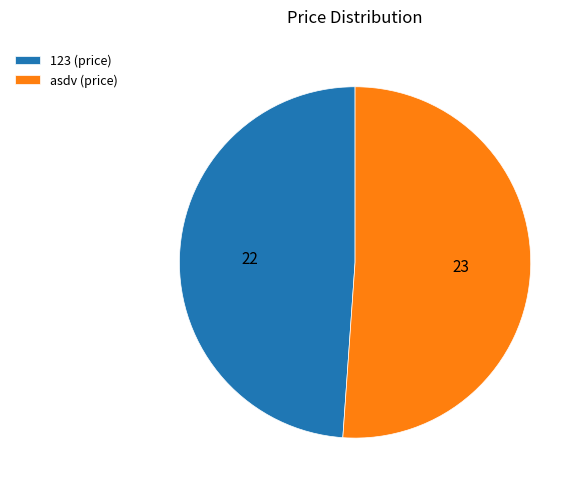

How many segments does this pie chart have?

2